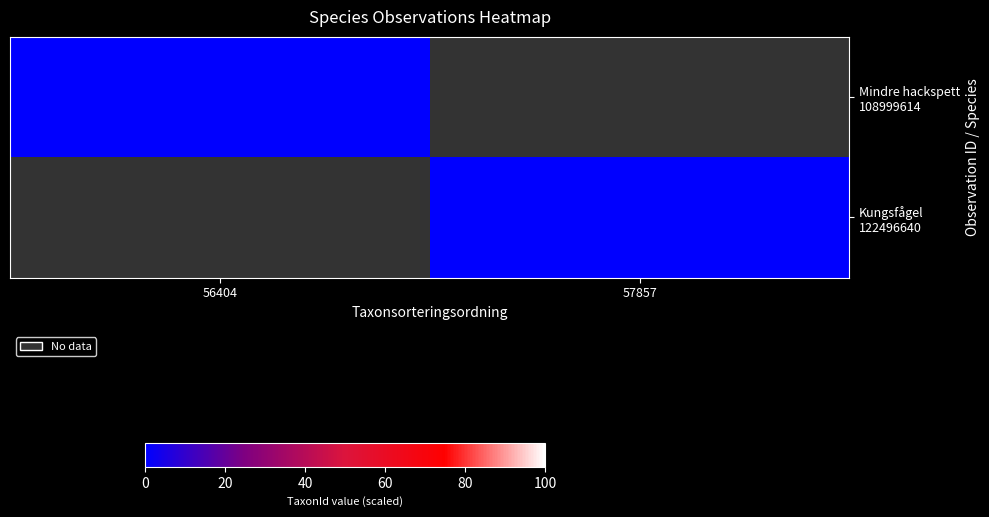

The Kungsfågel 122496640 series shows 171038.8 at 57857. True or false?

False